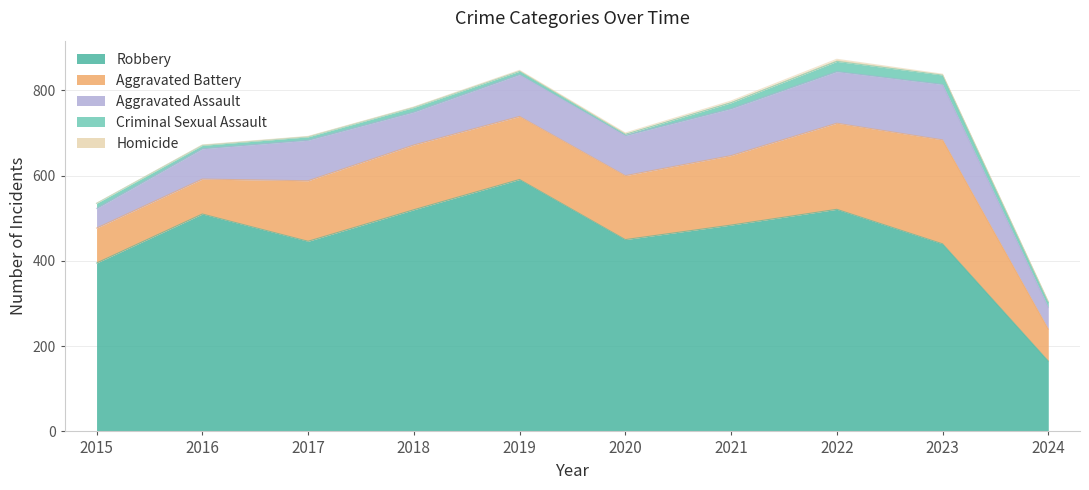

At how many categories does at least one series exceed 102?

10